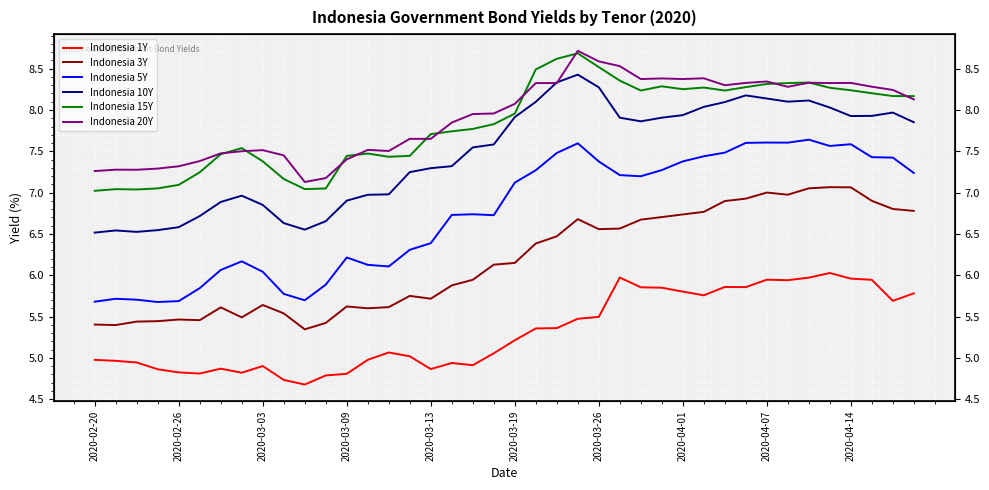

What is the difference between the second highest and minimum values in the Indonesia 3Y series?

1.7